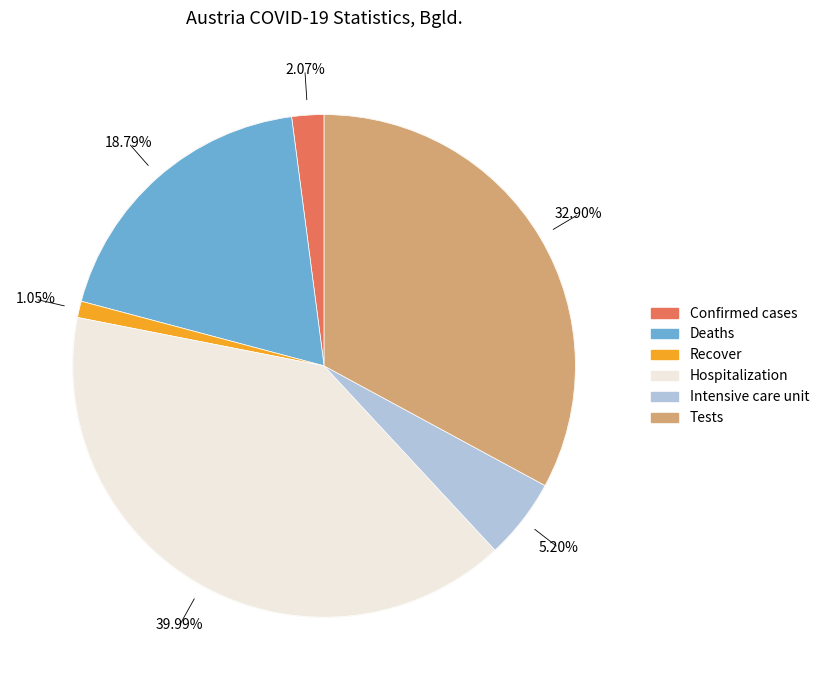

Does any single category account for the majority?

No